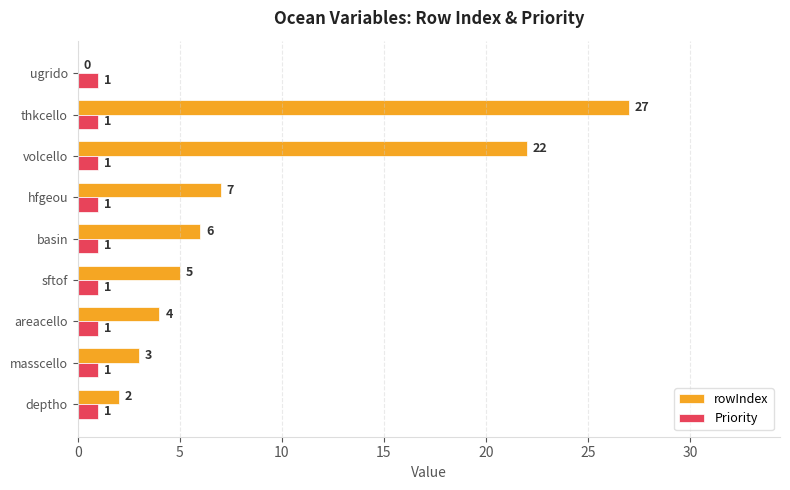

Count the number of data series in this chart.

2